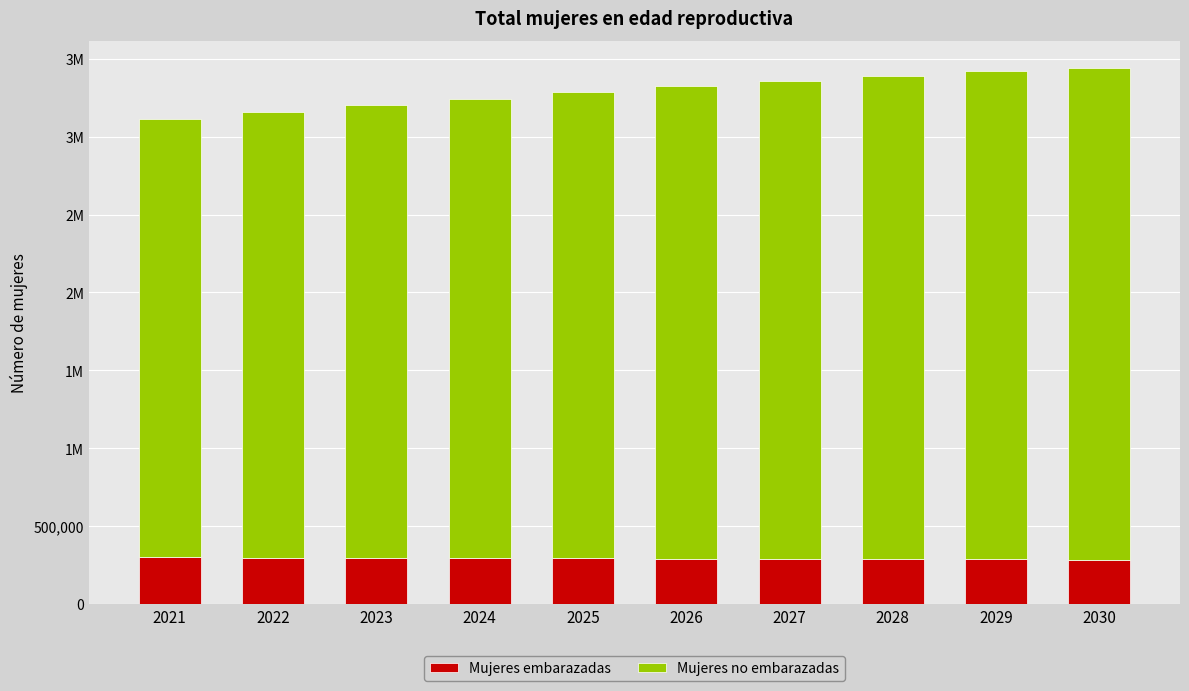

The value of Mujeres no embarazadas at 2025 is 2993938.1. True or false?

True